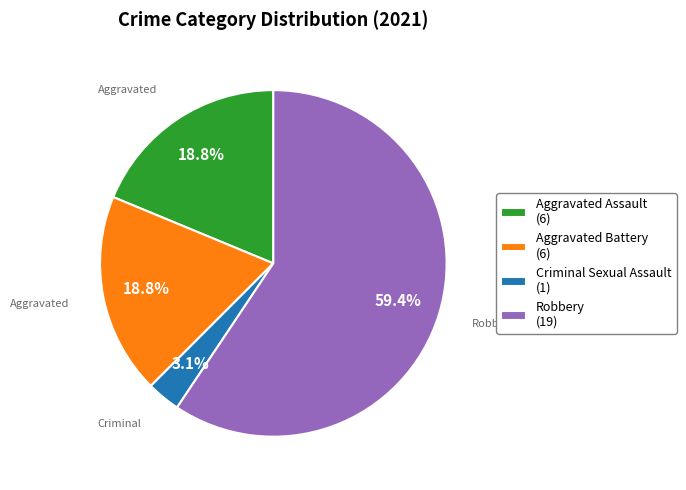

How many segments does this pie chart have?

4